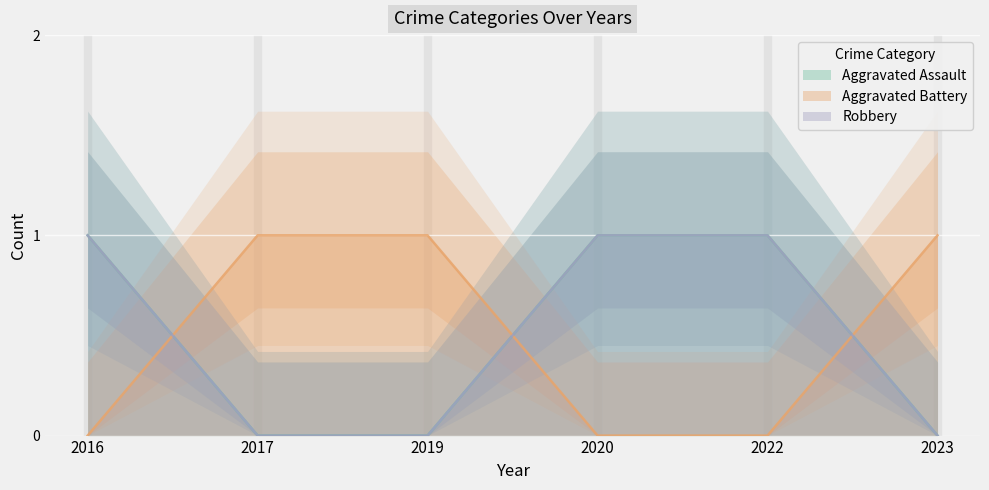

Reading right to left, list all the values displayed in this chart.

Aggravated Assault: 2023=0	2022=1	2020=1	2019=0	2017=0	2016=1
Aggravated Battery: 2023=1	2022=0	2020=0	2019=1	2017=1	2016=0
Robbery: 2023=0	2022=1	2020=1	2019=0	2017=0	2016=1